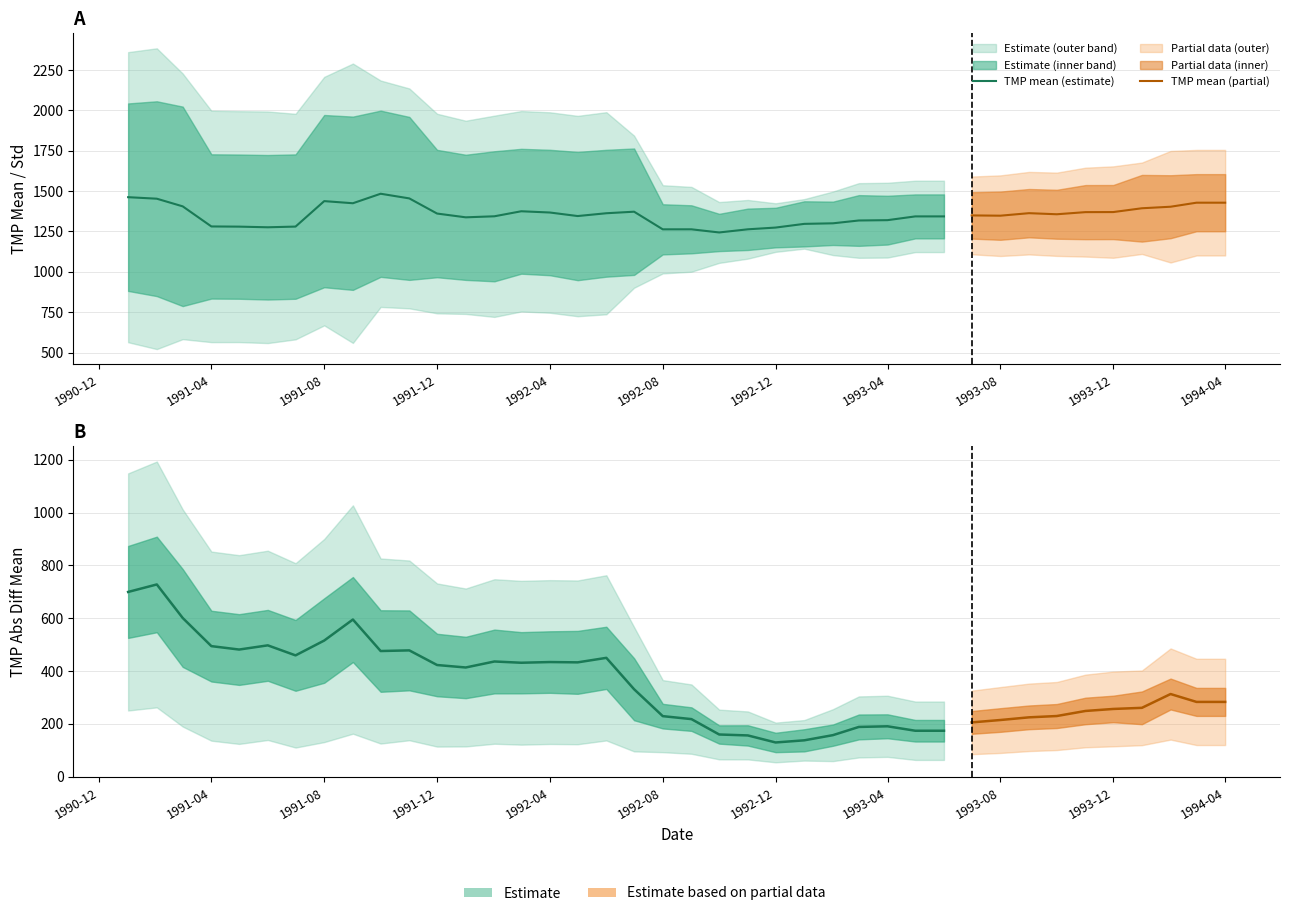

How many lines are shown in the chart?

4